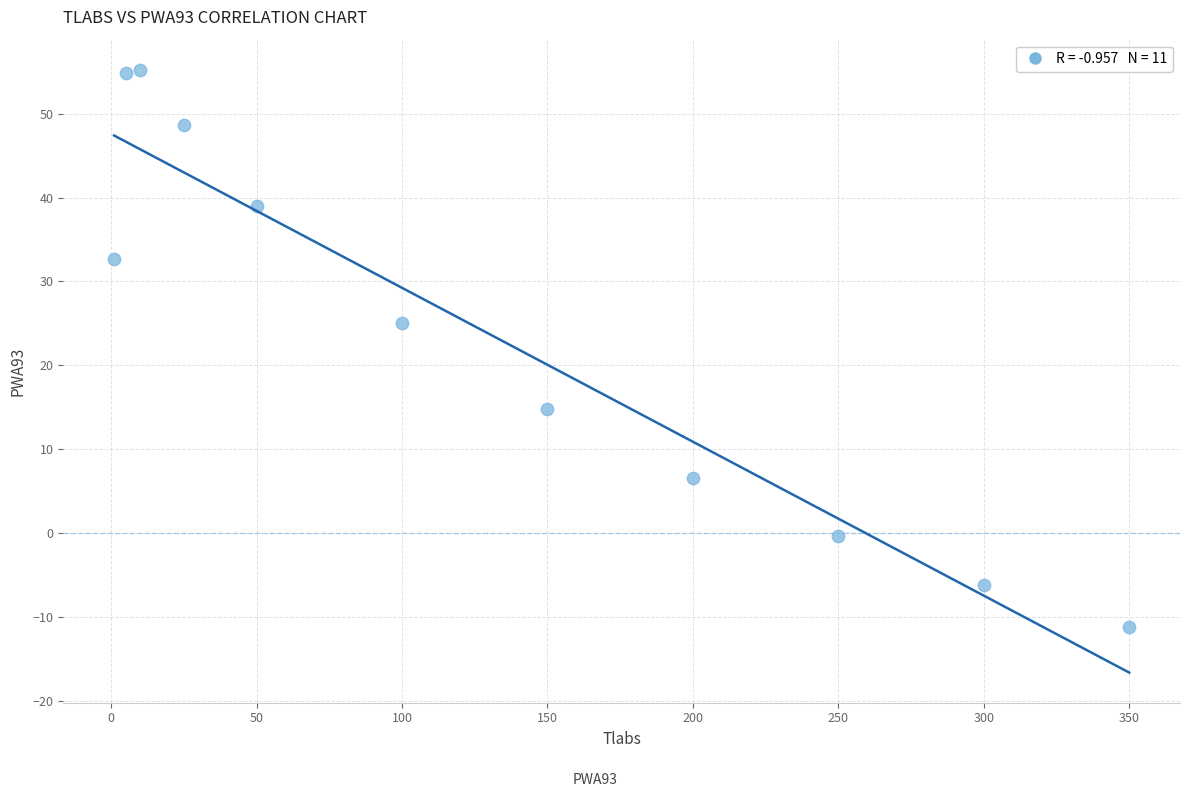

What is the range of X values (max minus min)?

349.0